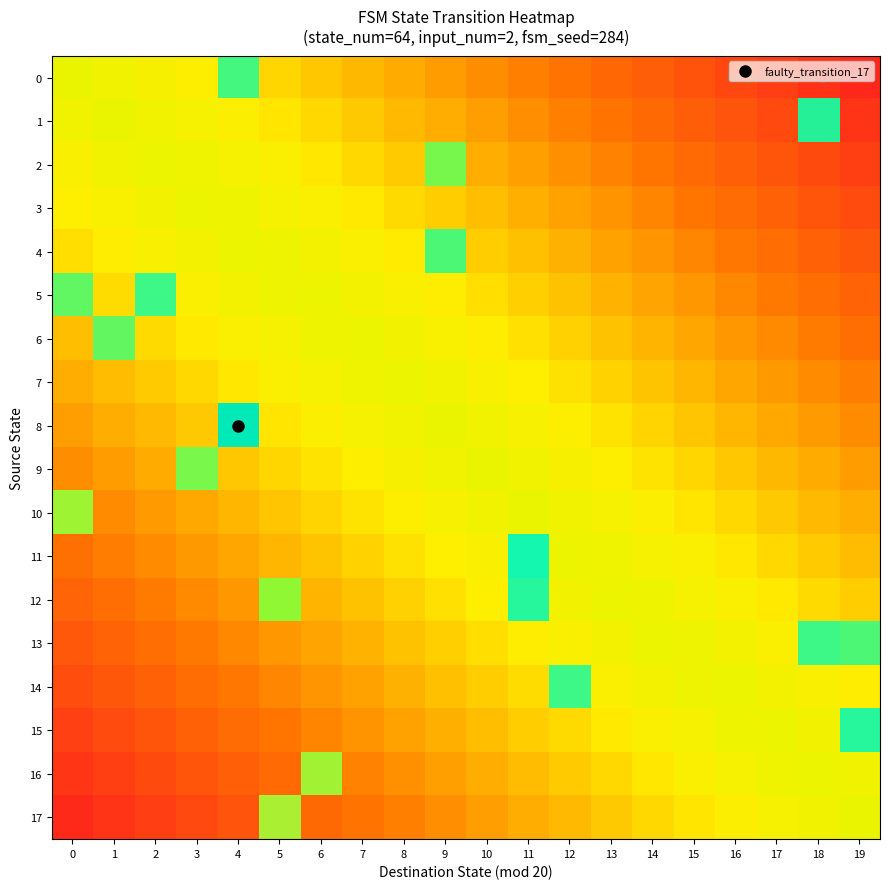

Reading left to right, list all the values displayed in this chart.

0: 0=0.6	1=0.6	2=0.5	3=0.5	4=0.9	5=0.4	6=0.4	7=0.4	8=0.4	9=0.3	10=0.3	11=0.3	12=0.2	13=0.2	14=0.2	15=0.1	16=0.1	17=0.1	18=0.1	19=0.0
1: 0=0.6	1=0.6	2=0.6	3=0.5	4=0.5	5=0.5	6=0.5	7=0.4	8=0.4	9=0.4	10=0.3	11=0.3	12=0.3	13=0.2	14=0.2	15=0.2	16=0.2	17=0.1	18=0.9	19=0.1
2: 0=0.5	1=0.6	2=0.6	3=0.6	4=0.5	5=0.5	6=0.5	7=0.5	8=0.4	9=0.8	10=0.4	11=0.3	12=0.3	13=0.3	14=0.2	15=0.2	16=0.2	17=0.2	18=0.1	19=0.1
3: 0=0.5	1=0.5	2=0.6	3=0.6	4=0.6	5=0.5	6=0.5	7=0.5	8=0.5	9=0.4	10=0.4	11=0.4	12=0.3	13=0.3	14=0.3	15=0.2	16=0.2	17=0.2	18=0.2	19=0.1
4: 0=0.5	1=0.5	2=0.5	3=0.6	4=0.6	5=0.6	6=0.6	7=0.5	8=0.5	9=0.9	10=0.4	11=0.4	12=0.4	13=0.3	14=0.3	15=0.3	16=0.3	17=0.2	18=0.2	19=0.2
5: 0=0.8	1=0.5	2=0.9	3=0.5	4=0.6	5=0.6	6=0.6	7=0.6	8=0.5	9=0.5	10=0.5	11=0.4	12=0.4	13=0.4	14=0.3	15=0.3	16=0.3	17=0.3	18=0.2	19=0.2
6: 0=0.4	1=0.8	2=0.5	3=0.5	4=0.5	5=0.6	6=0.6	7=0.6	8=0.6	9=0.5	10=0.5	11=0.5	12=0.4	13=0.4	14=0.4	15=0.3	16=0.3	17=0.3	18=0.3	19=0.2
7: 0=0.4	1=0.4	2=0.4	3=0.5	4=0.5	5=0.5	6=0.5	7=0.6	8=0.6	9=0.6	10=0.5	11=0.5	12=0.5	13=0.4	14=0.4	15=0.4	16=0.4	17=0.3	18=0.3	19=0.3
8: 0=0.3	1=0.4	2=0.4	3=0.4	4=1.7	5=0.5	6=0.5	7=0.5	8=0.6	9=0.6	10=0.6	11=0.5	12=0.5	13=0.5	14=0.4	15=0.4	16=0.4	17=0.4	18=0.3	19=0.3
9: 0=0.3	1=0.3	2=0.4	3=0.8	4=0.4	5=0.4	6=0.5	7=0.5	8=0.5	9=0.6	10=0.6	11=0.6	12=0.5	13=0.5	14=0.5	15=0.4	16=0.4	17=0.4	18=0.4	19=0.3
10: 0=0.7	1=0.3	2=0.3	3=0.4	4=0.4	5=0.4	6=0.4	7=0.5	8=0.5	9=0.5	10=0.6	11=0.6	12=0.6	13=0.5	14=0.5	15=0.5	16=0.5	17=0.4	18=0.4	19=0.4
11: 0=0.2	1=0.3	2=0.3	3=0.3	4=0.4	5=0.4	6=0.4	7=0.4	8=0.5	9=0.5	10=0.5	11=1.0	12=0.6	13=0.6	14=0.5	15=0.5	16=0.5	17=0.5	18=0.4	19=0.4
12: 0=0.2	1=0.2	2=0.3	3=0.3	4=0.3	5=0.8	6=0.4	7=0.4	8=0.4	9=0.5	10=0.5	11=0.9	12=0.6	13=0.6	14=0.6	15=0.5	16=0.5	17=0.5	18=0.5	19=0.4
13: 0=0.2	1=0.2	2=0.2	3=0.3	4=0.3	5=0.3	6=0.3	7=0.4	8=0.4	9=0.4	10=0.5	11=0.5	12=0.5	13=0.6	14=0.6	15=0.6	16=0.6	17=0.5	18=0.9	19=0.9
14: 0=0.1	1=0.2	2=0.2	3=0.2	4=0.3	5=0.3	6=0.3	7=0.3	8=0.4	9=0.4	10=0.4	11=0.5	12=0.9	13=0.5	14=0.6	15=0.6	16=0.6	17=0.6	18=0.5	19=0.5
15: 0=0.1	1=0.1	2=0.2	3=0.2	4=0.2	5=0.2	6=0.3	7=0.3	8=0.3	9=0.4	10=0.4	11=0.4	12=0.5	13=0.5	14=0.5	15=0.5	16=0.6	17=0.6	18=0.6	19=0.9
16: 0=0.1	1=0.1	2=0.1	3=0.2	4=0.2	5=0.2	6=0.6	7=0.3	8=0.3	9=0.3	10=0.4	11=0.4	12=0.4	13=0.5	14=0.5	15=0.5	16=0.5	17=0.6	18=0.6	19=0.6
17: 0=0.0	1=0.1	2=0.1	3=0.1	4=0.2	5=0.6	6=0.2	7=0.2	8=0.3	9=0.3	10=0.3	11=0.4	12=0.4	13=0.4	14=0.5	15=0.5	16=0.5	17=0.5	18=0.6	19=0.6